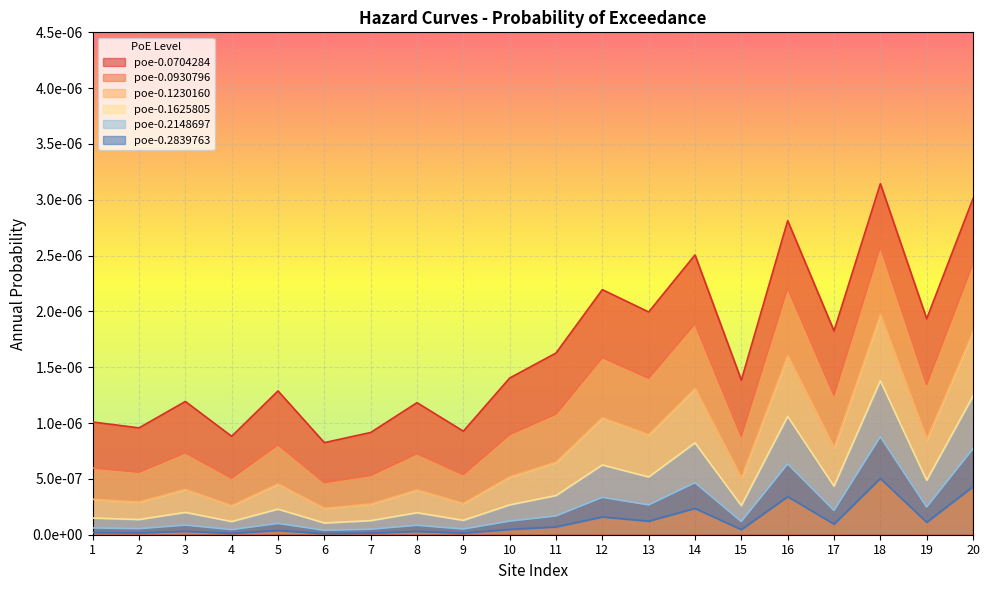

How many interior local peaks does the poe-0.0930796 series have?

7